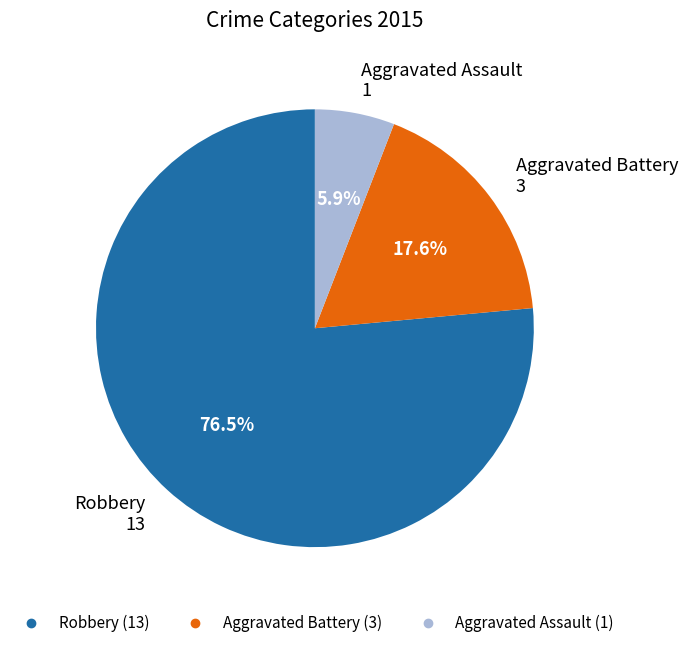

To the nearest percent, what is the difference between the Robbery and Aggravated Assault slice percentages?

71%